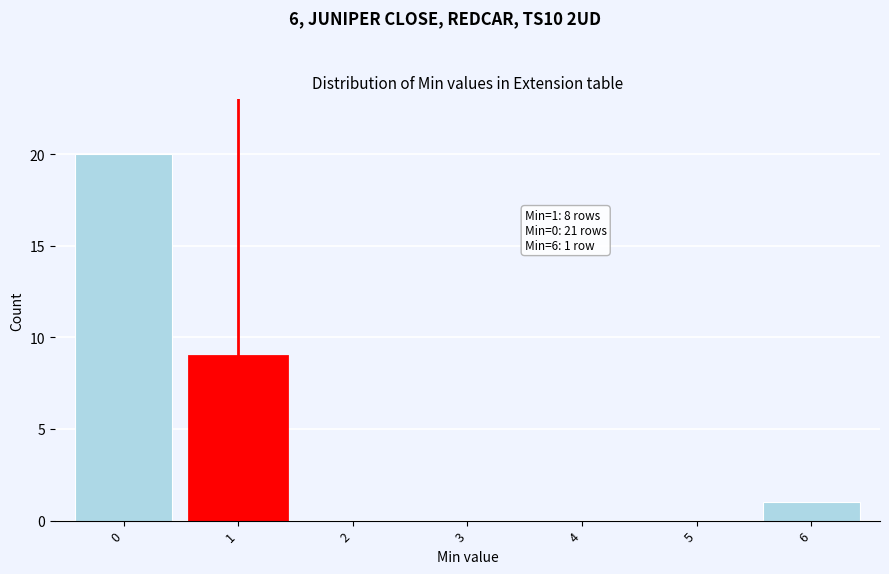

Which range on the x-axis has the tallest bar?

-0.5 to 0.5